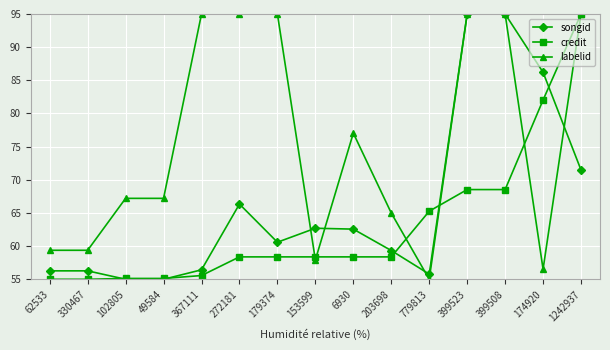

What is the minimum value shown in the chart?

55.0